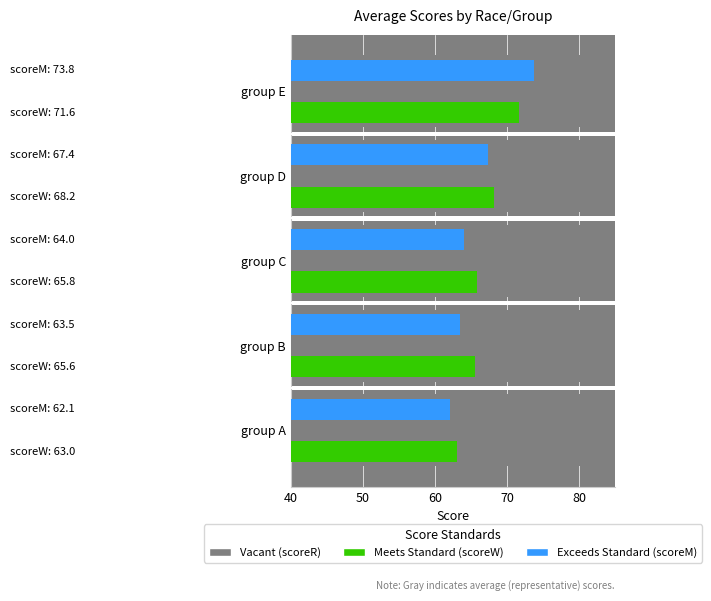

What is the difference between the maximum and minimum values in the scoreM series?

11.7